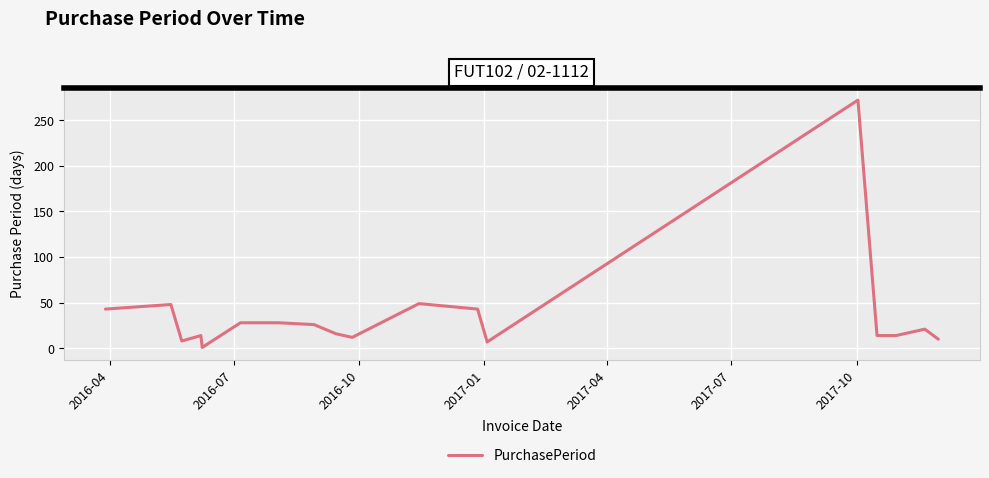

What is the difference between the maximum and minimum values?

271